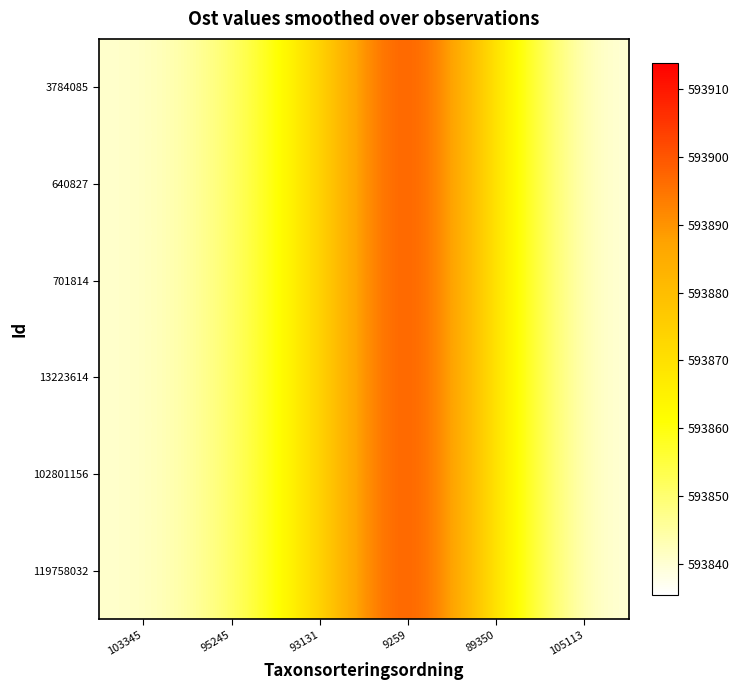

Reading left to right, list all the values displayed in this chart.

3784085: 103345=593840.3	95245=593848.4	93131=593871.4	9259=593910.3	89350=593867.1	105113=593838.9
640827: 103345=593840.3	95245=593848.4	93131=593871.4	9259=593910.3	89350=593867.1	105113=593838.9
701814: 103345=593840.3	95245=593848.4	93131=593871.4	9259=593910.3	89350=593867.1	105113=593838.9
13223614: 103345=593840.3	95245=593848.4	93131=593871.4	9259=593910.3	89350=593867.1	105113=593838.9
102801156: 103345=593840.3	95245=593848.4	93131=593871.4	9259=593910.3	89350=593867.1	105113=593838.9
119758032: 103345=593840.3	95245=593848.4	93131=593871.4	9259=593910.3	89350=593867.1	105113=593838.9